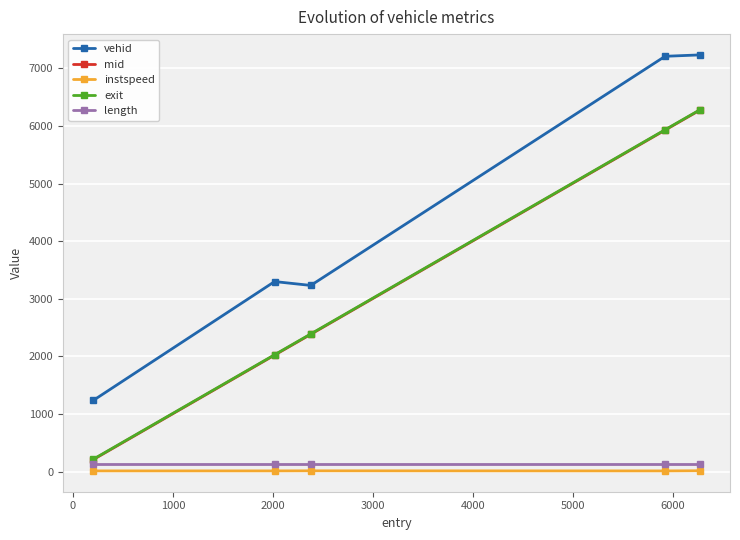

What is the maximum value shown in the chart?

7234.0